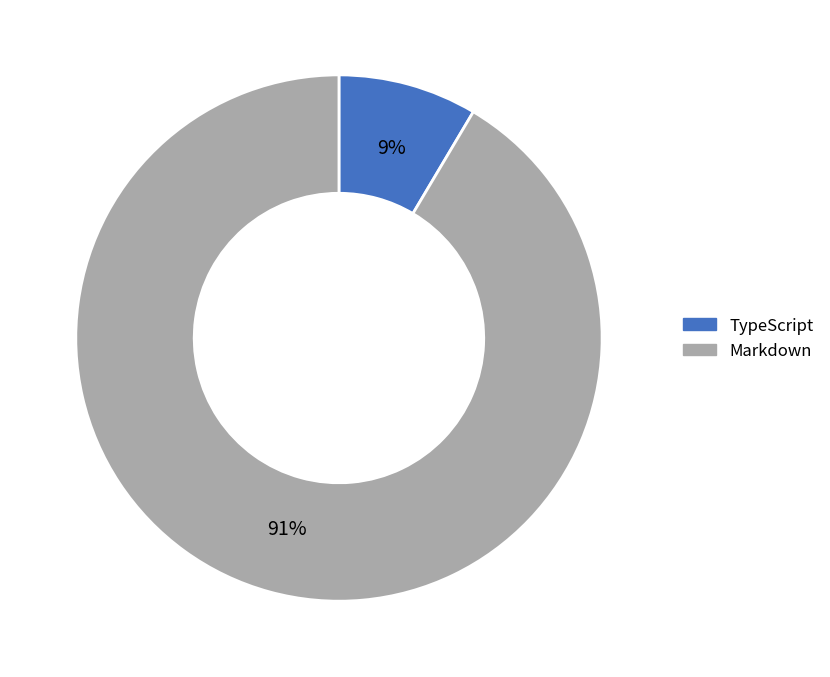

Rank the categories by value from lowest to highest.

TypeScript, Markdown